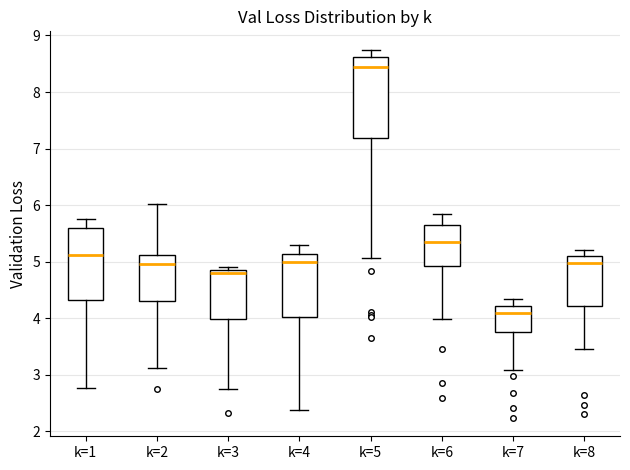

Which box is the tallest, from its lower edge to its upper edge?

k=5